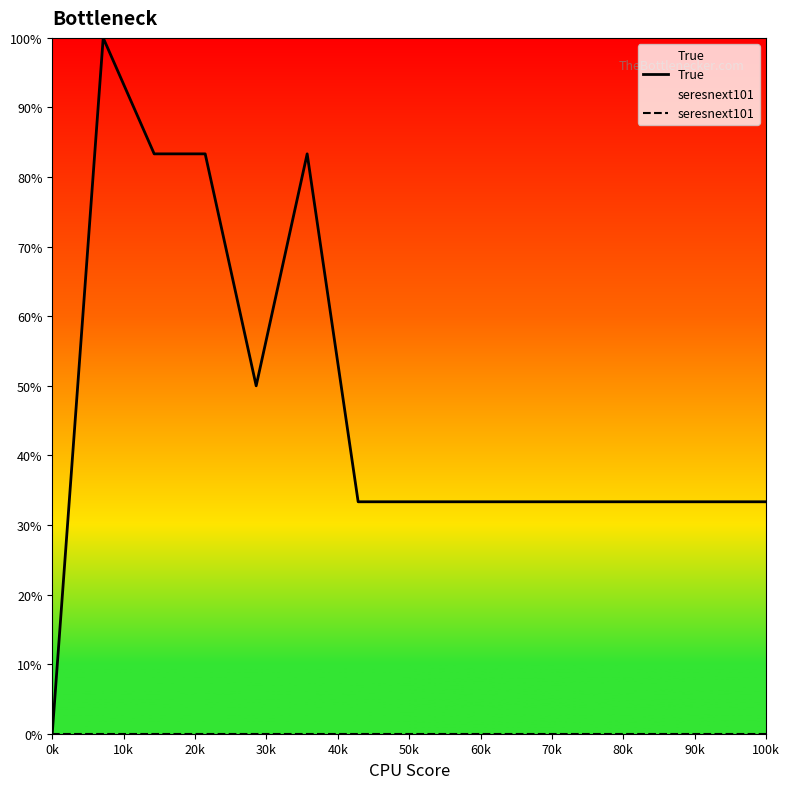

How many interior local peaks does the True series have?

2